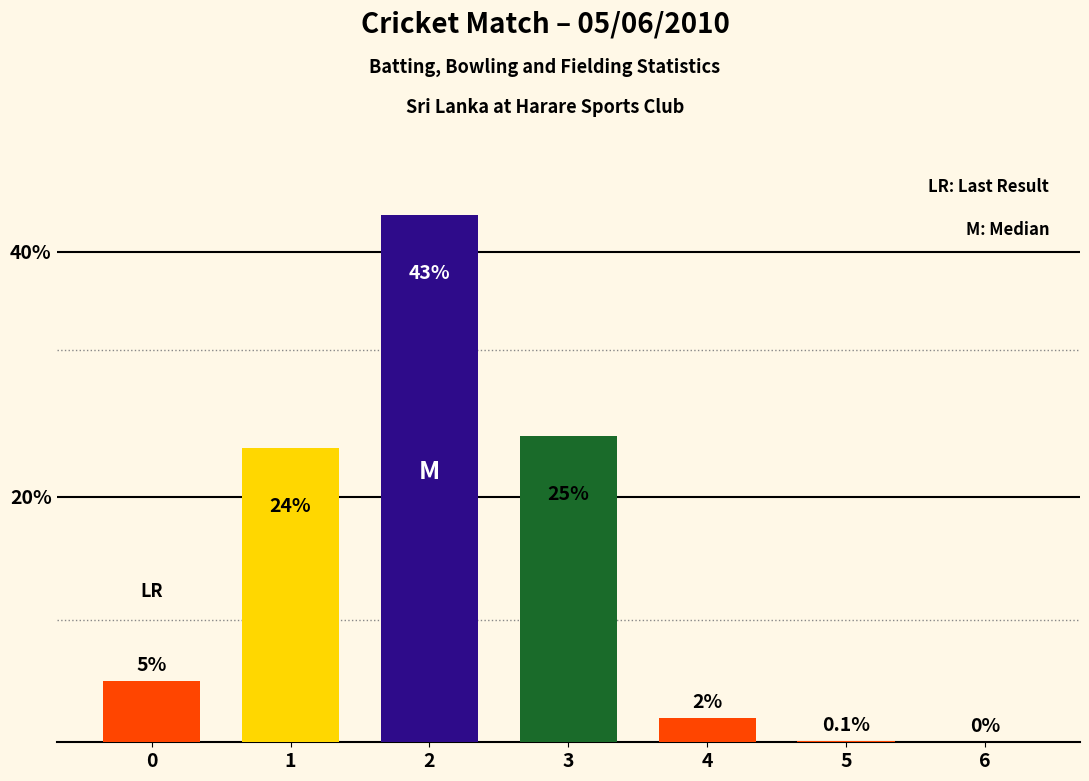

How many data points does each series have?

7